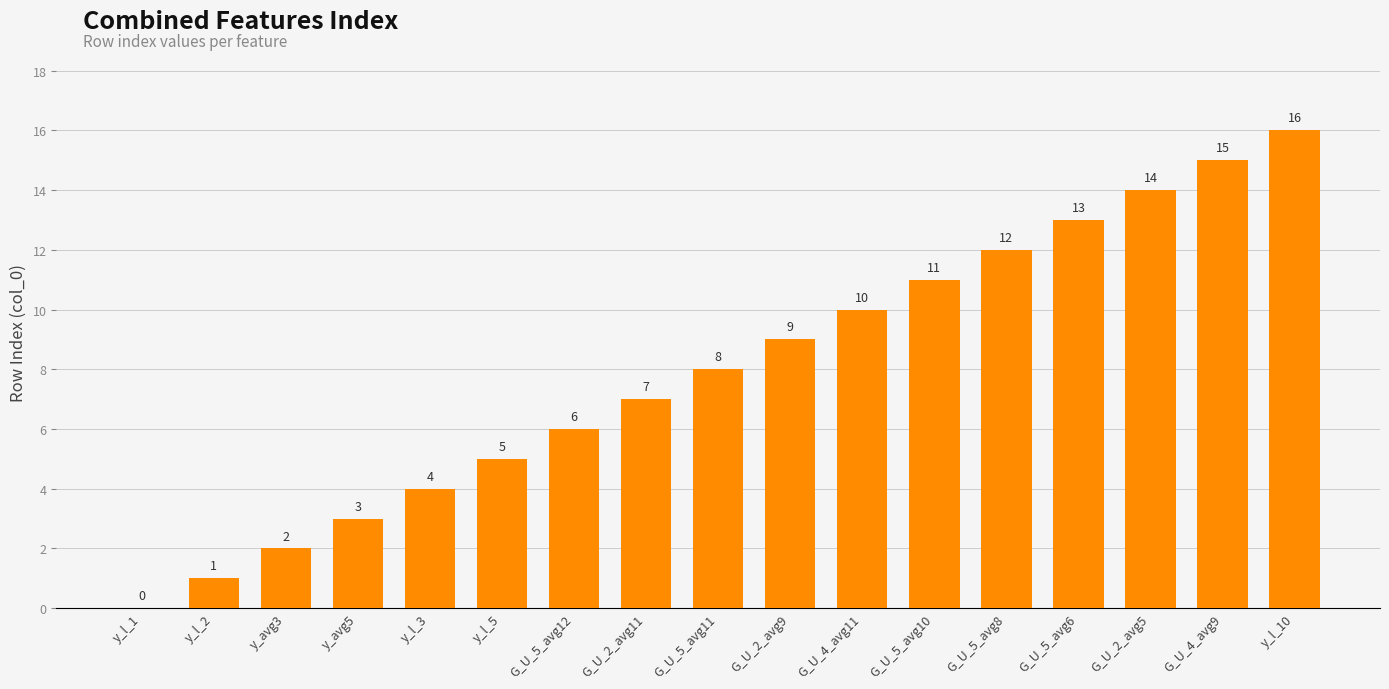

At which category does the chart reach its peak across all series?

y_l_10